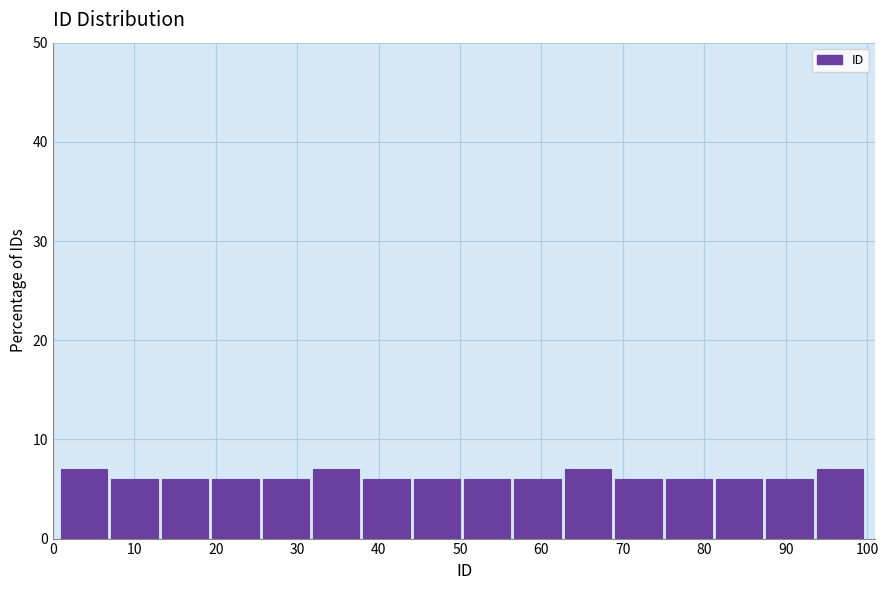

Reading left to right, list every bar in this chart as the range it spans on the x-axis followed by its height. Neither the bar edges nor the heights are printed on the chart, so give them approximately, as read against the axes.

1 to 7: 7
7 to 13: 6
13 to 20: 6
20 to 26: 6
26 to 32: 6
32 to 38: 7
38 to 44: 6
44 to 51: 6
51 to 57: 6
57 to 63: 6
63 to 69: 7
69 to 75: 6
75 to 81: 6
81 to 88: 6
88 to 94: 6
94 to 100: 7